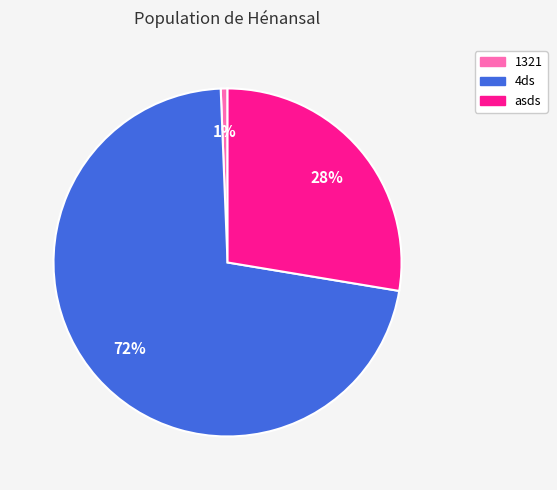

How many segments does this pie chart have?

3